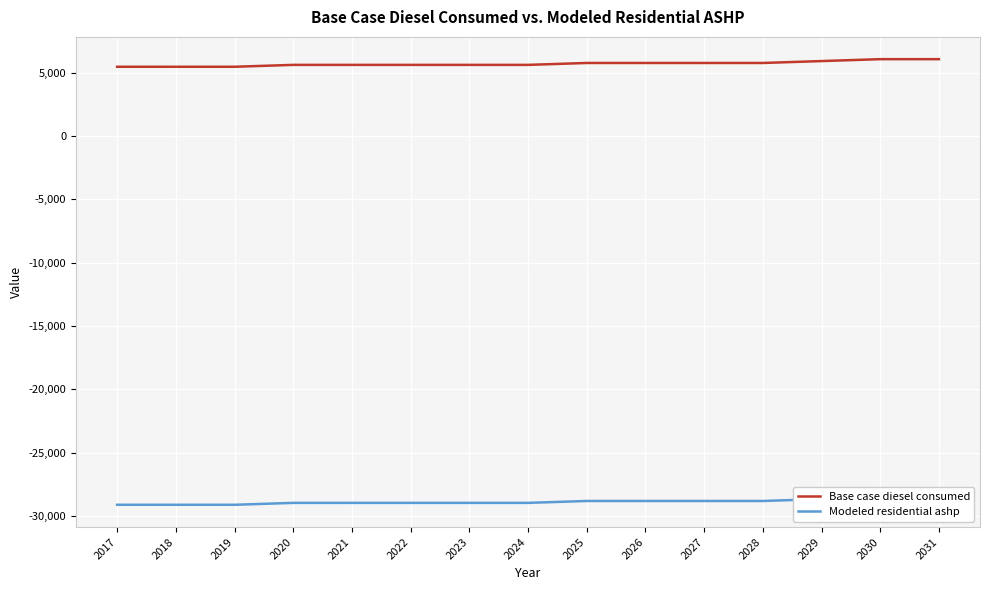

How many lines are shown in the chart?

2